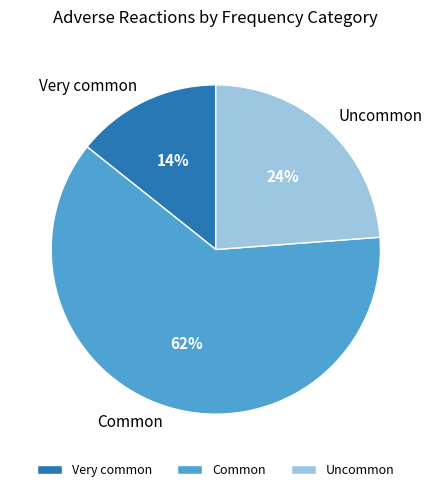

To the nearest percent, what is the difference between the largest and smallest slice percentages?

48%